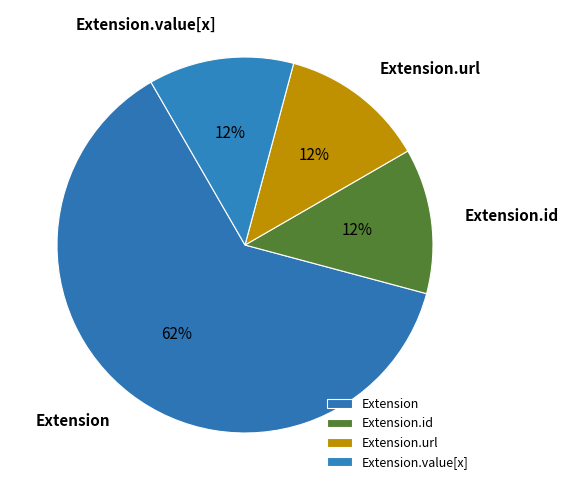

Which category has the biggest portion of the pie?

Extension